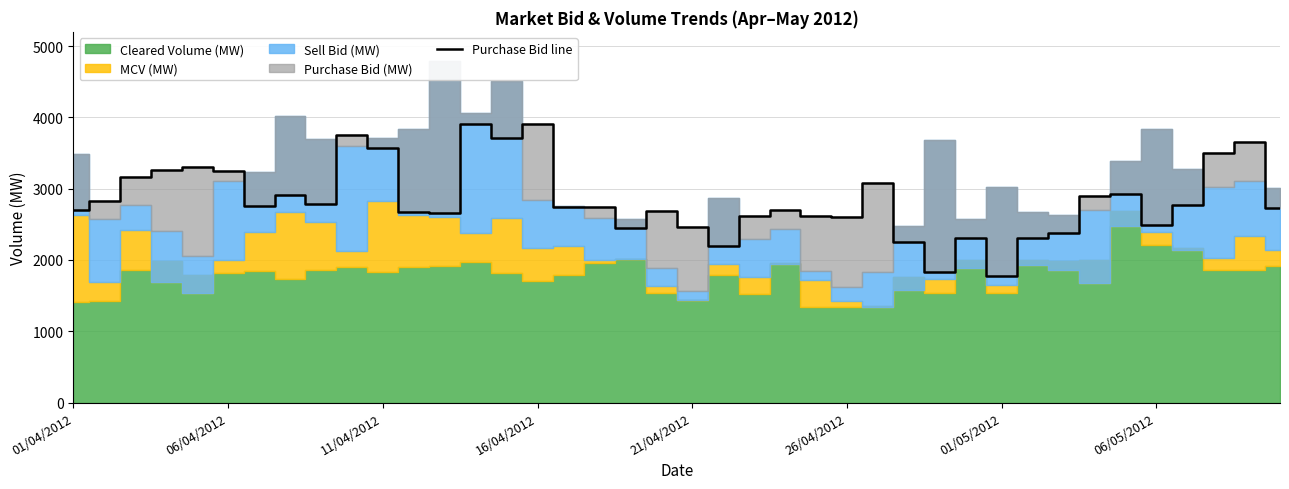

How many points are lower than both their immediate neighbors (excluding endpoints)?

10